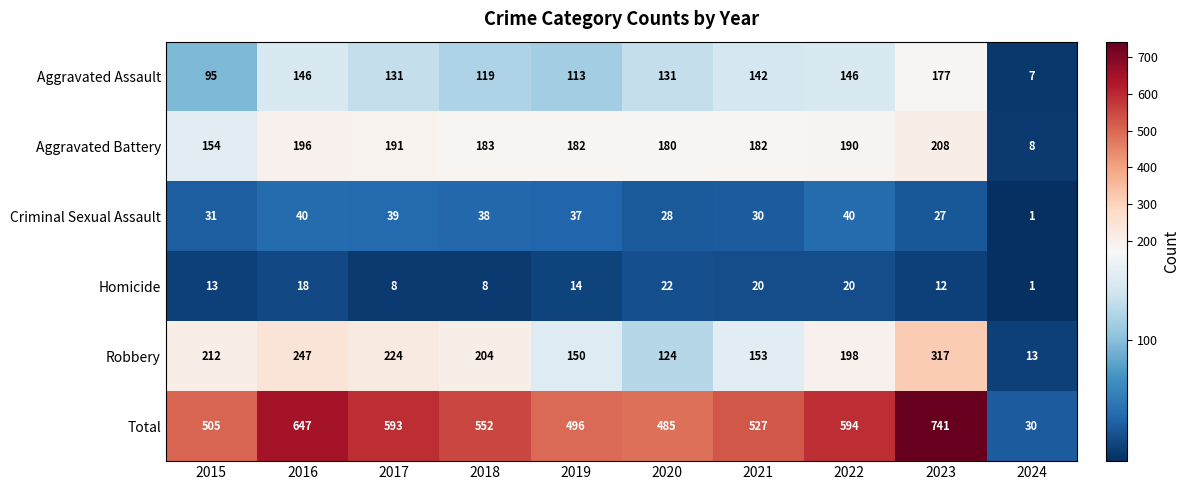

How many categories are shown in the chart?

10